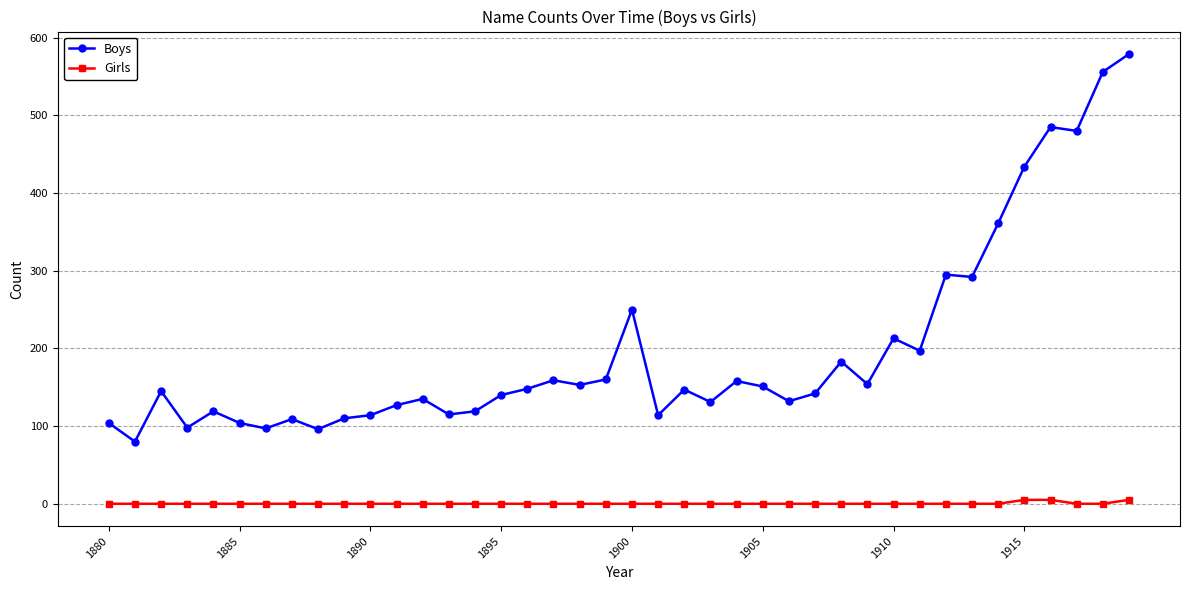

True or false: Girls and Boys cross at least once.

False